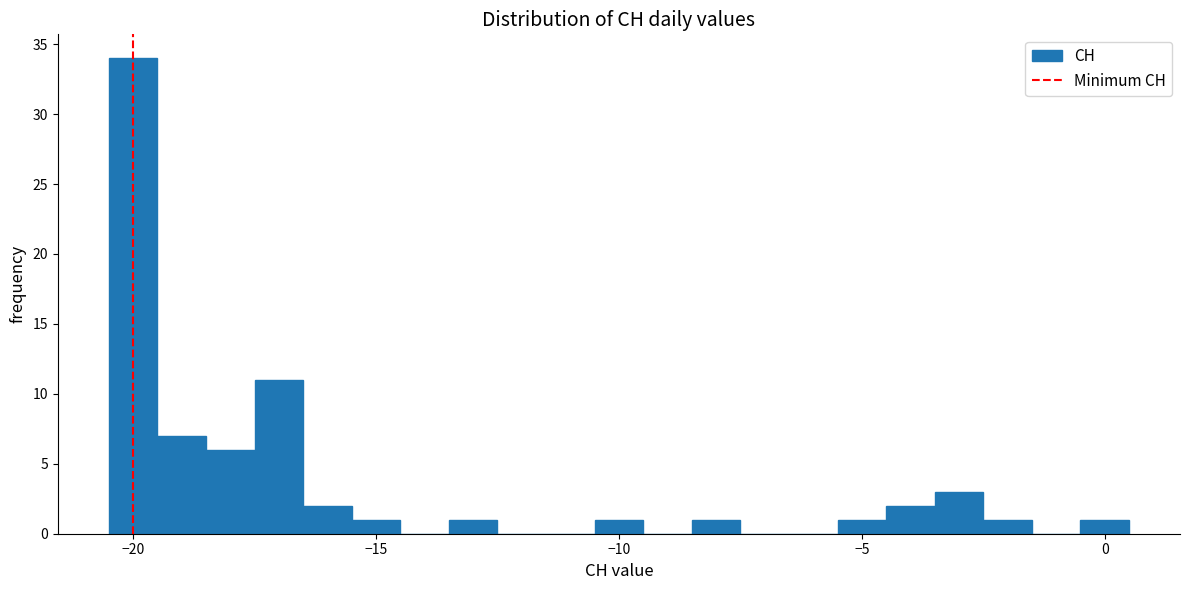

Read against the x-axis, roughly where is the centre of the tallest bar?

-20.0